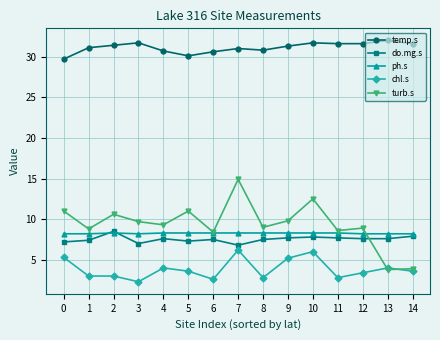

How many distinct data groups are displayed?

5